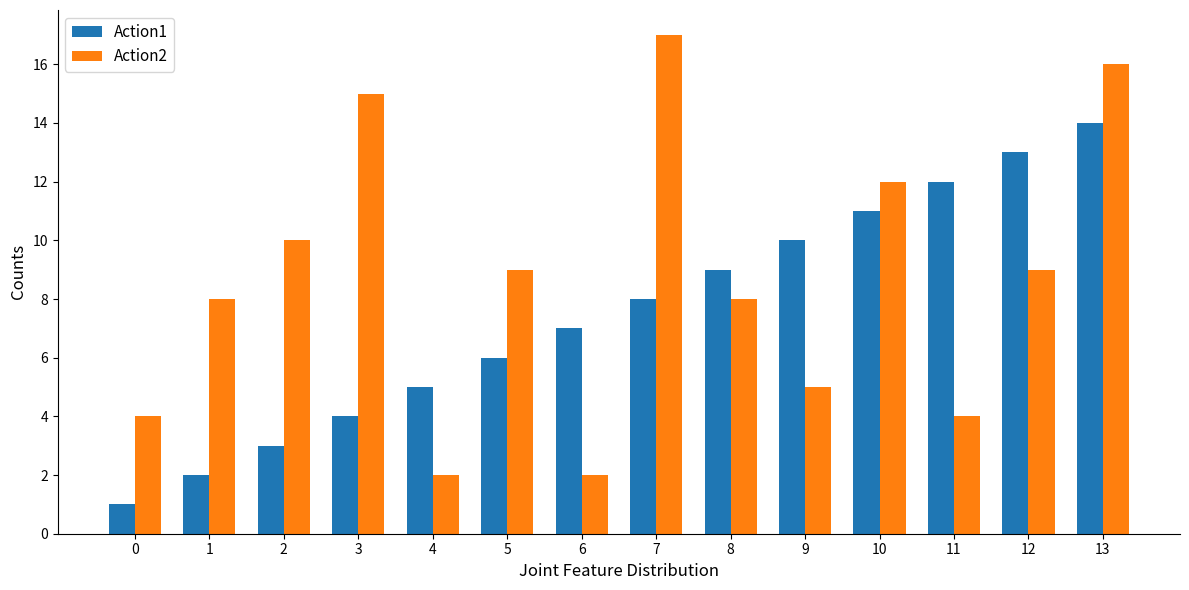

What is the total value across all series at 10?

23